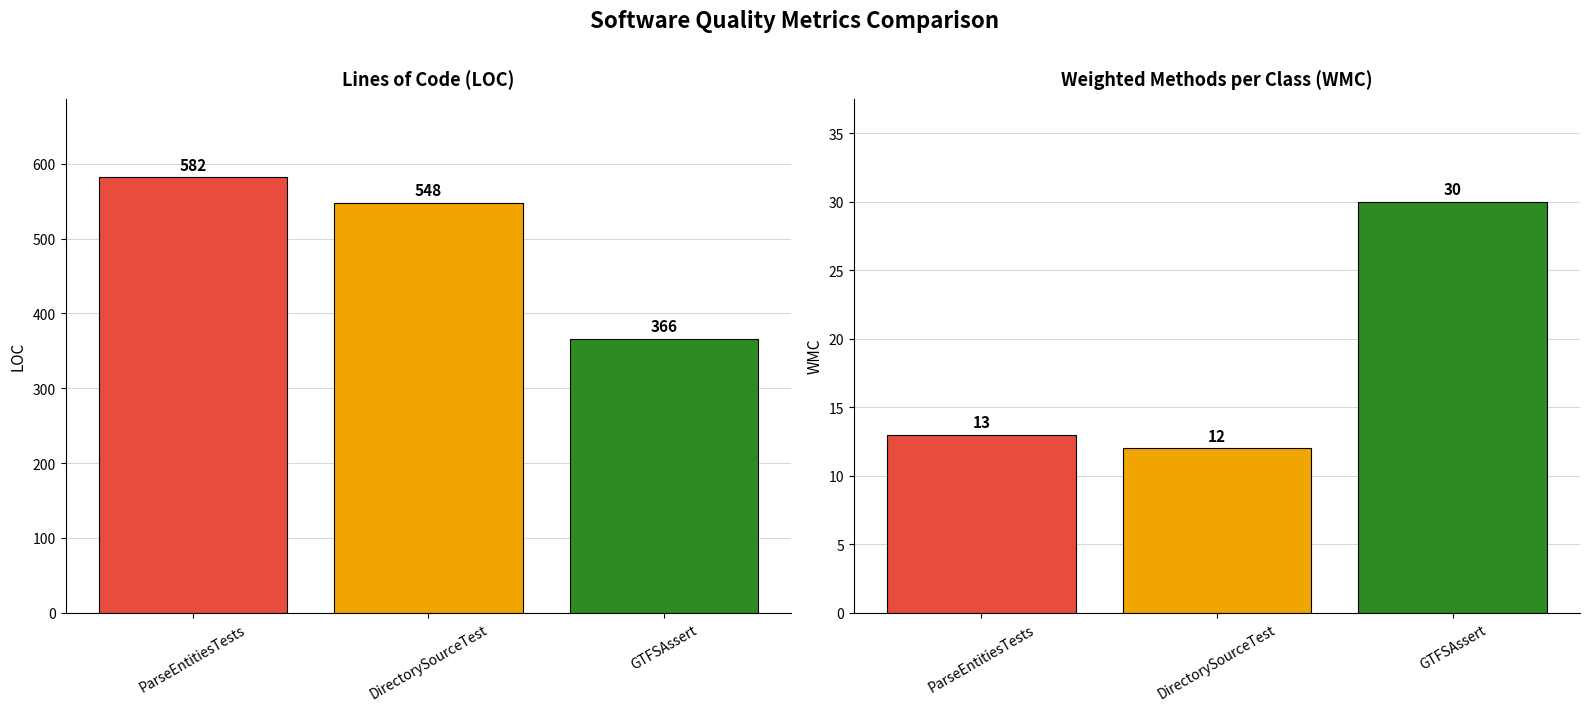

What is the minimum value for WMC?

12